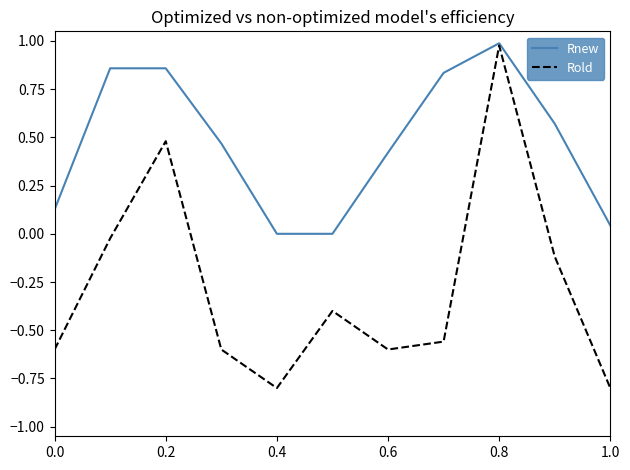

What is the smallest value displayed?

-0.8